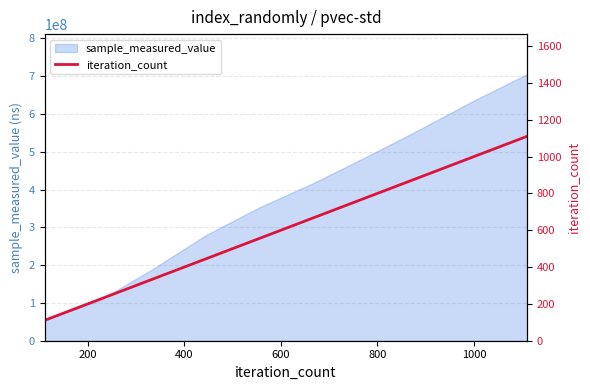

What is the sum of all values?

6105